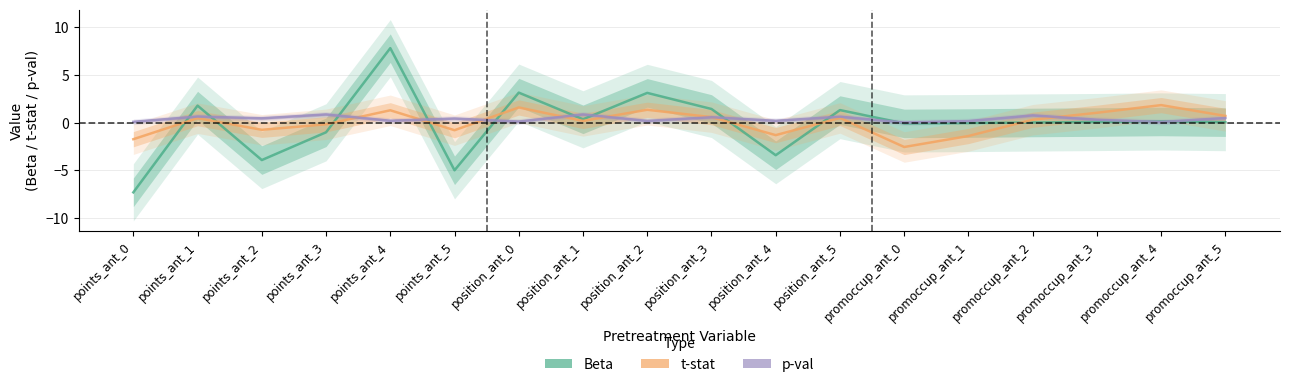

Where is the first local maximum for Beta?

points_ant_1